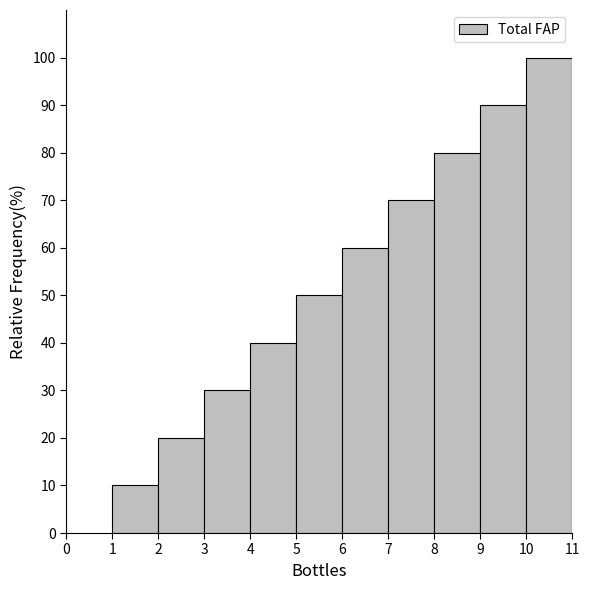

Reading left to right, transcribe this chart: for each bar, give the range it covers on the x-axis and its height. The values are not printed on the chart, so give them approximately, as read against the axis.

1 to 2: 10
2 to 3: 20
3 to 4: 30
4 to 5: 40
5 to 6: 50
6 to 7: 60
7 to 8: 70
8 to 9: 80
9 to 10: 90
10 to 11: 100